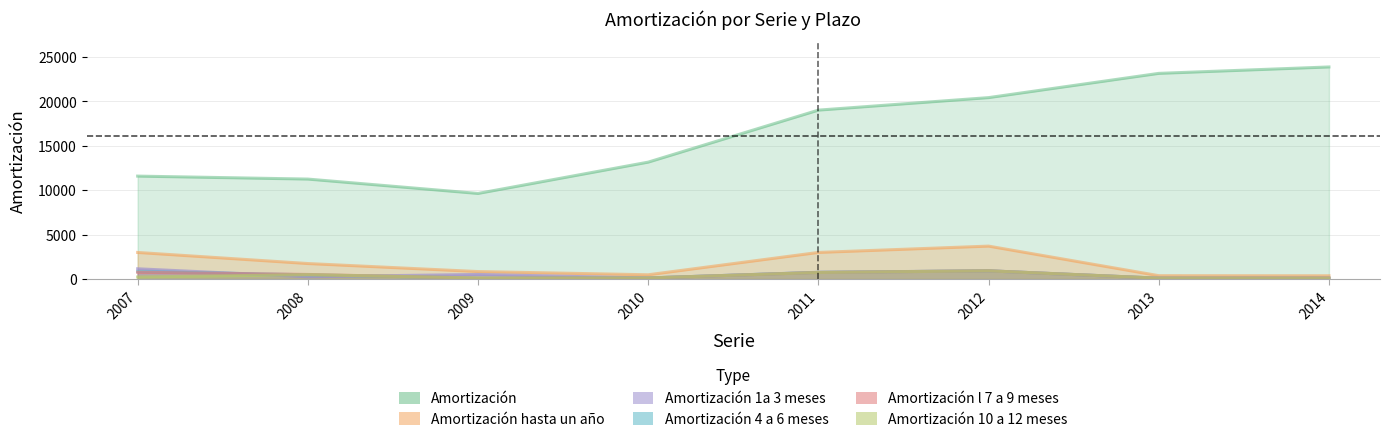

What is the average value of the Amortización 10 a 12 meses series?

352